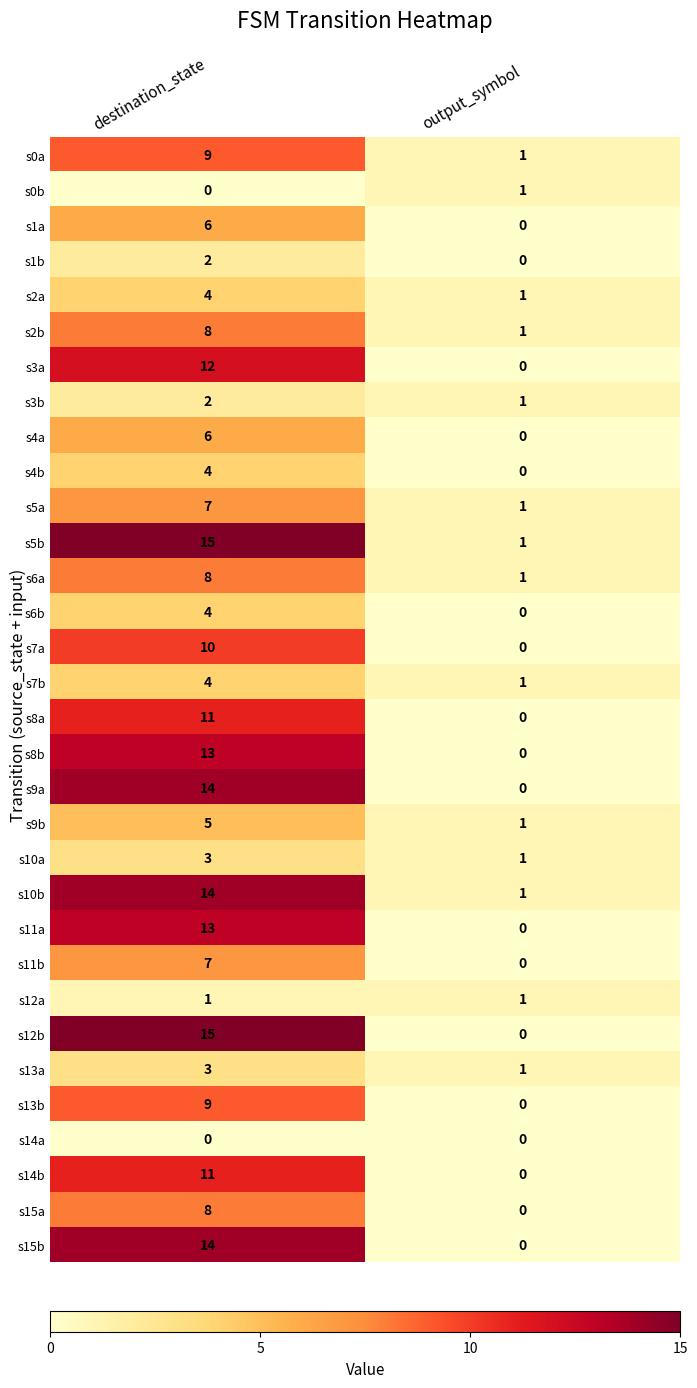

List the labels in order of s15a value, largest first.

destination_state, output_symbol